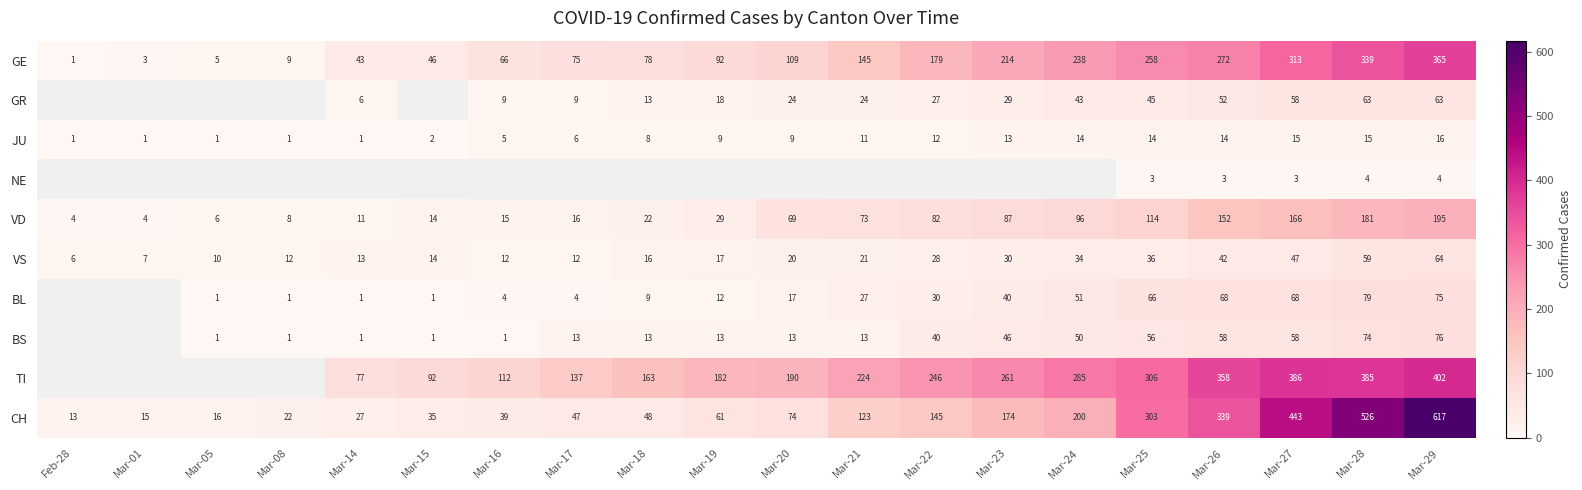

What is the highest value of the VD series?

195